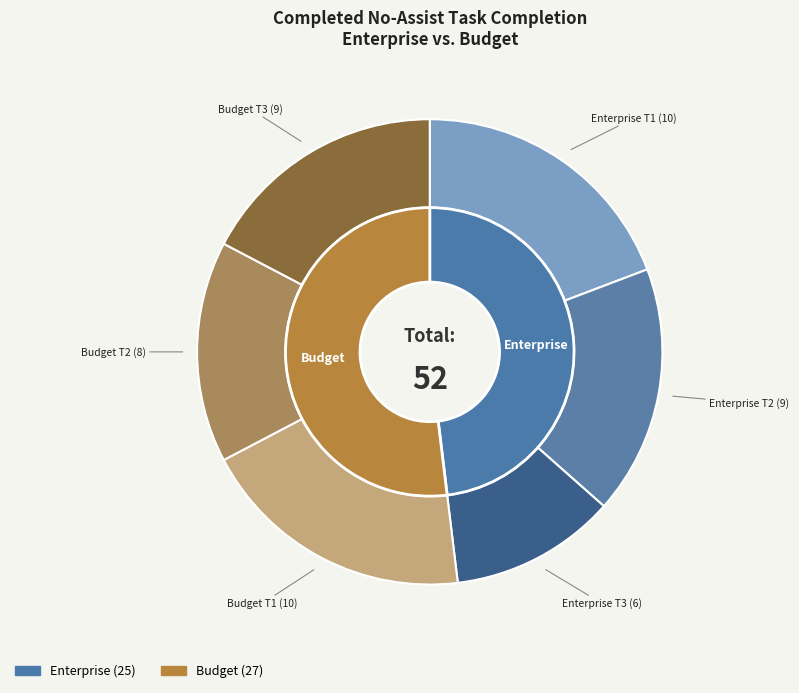

To the nearest percent, what portion does Completed no-assist Enterprise Task1 represent?

19%